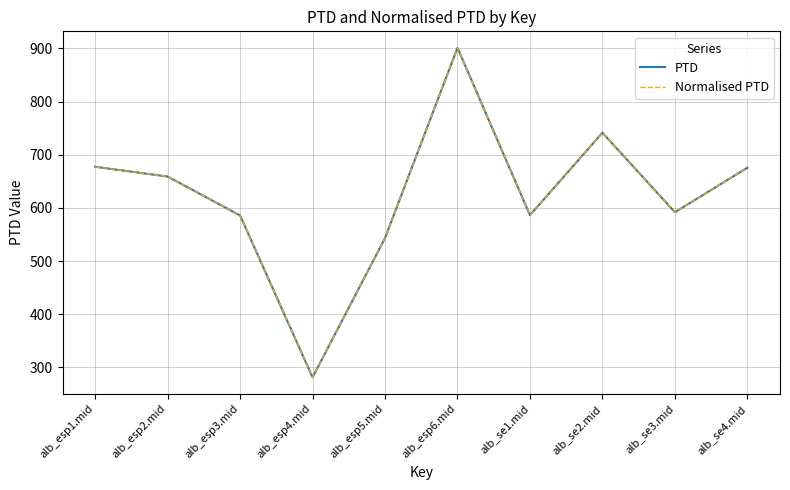

Which category has the highest value across all series?

alb_esp6.mid